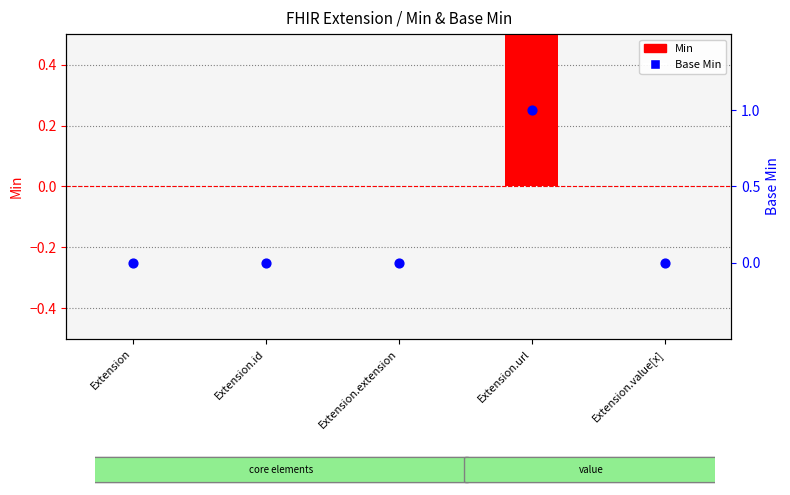

Is the value of Min at Extension.url greater than the value of Base Min at Extension?

Yes